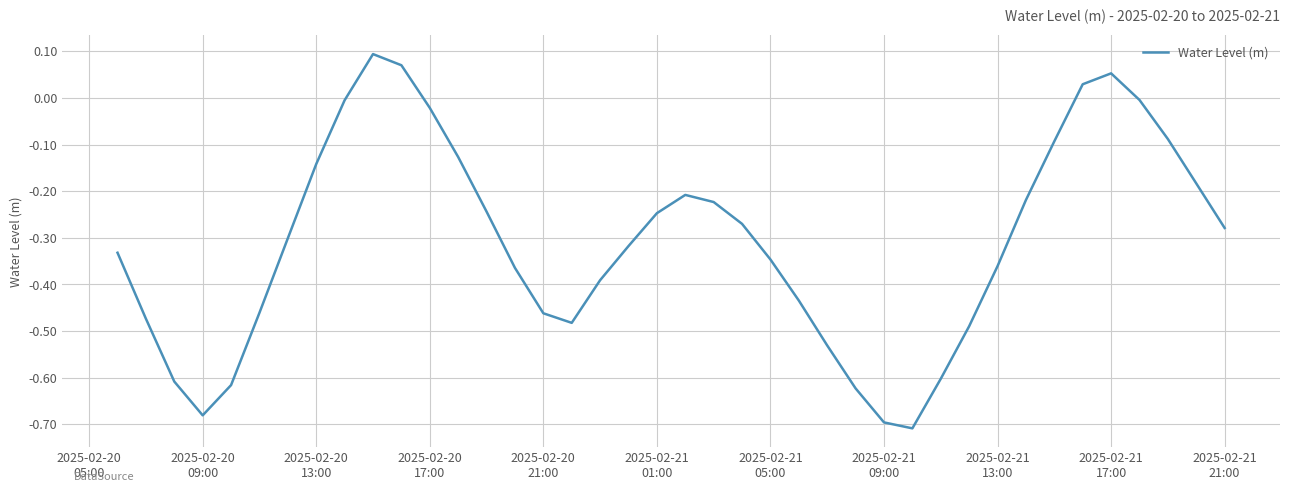

Reading right to left, what are all the values shown in this chart?

-0.3	-0.2	-0.1	-0.0	0.1	0.0	-0.1	-0.2	-0.4	-0.5	-0.6	-0.7	-0.7	-0.6	-0.5	-0.4	-0.3	-0.3	-0.2	-0.2	-0.2	-0.3	-0.4	-0.5	-0.5	-0.4	-0.2	-0.1	-0.0	0.1	0.1	-0.0	-0.1	-0.3	-0.5	-0.6	-0.7	-0.6	-0.5	-0.3